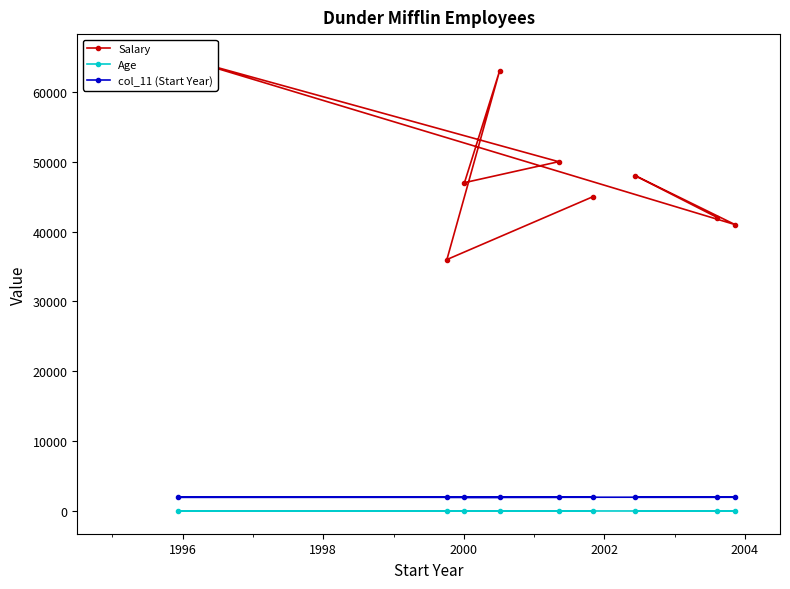

The value of Salary at 1994 is 23936. True or false?

False